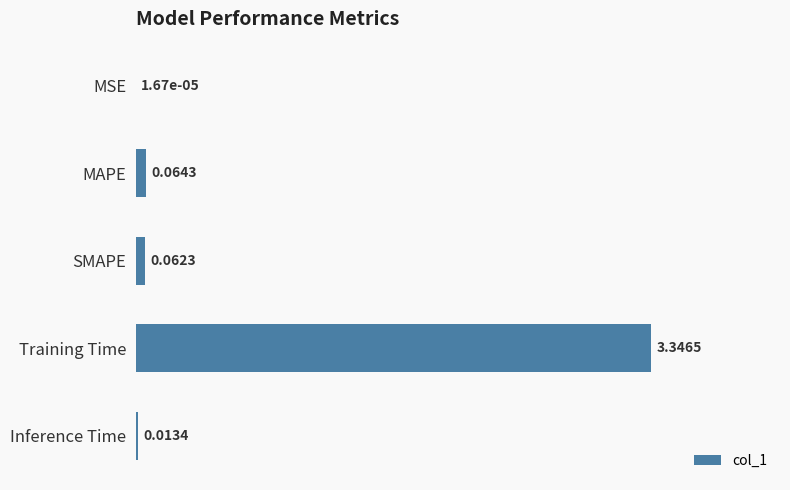

Where is the data nearest to the value 1?

MAPE